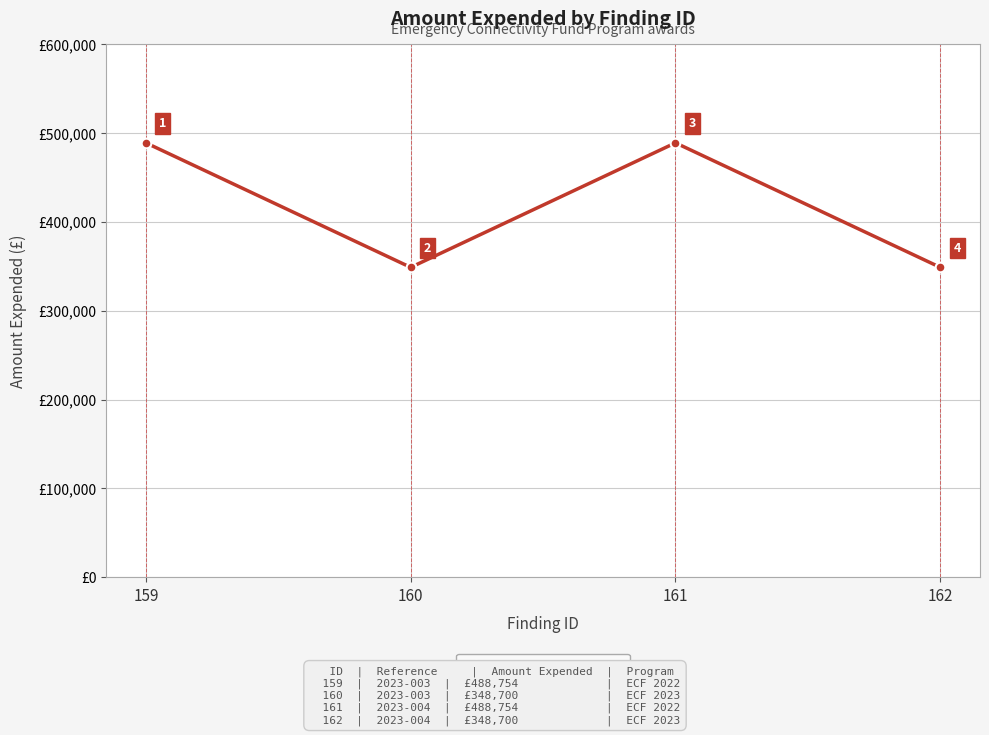

How many lines are shown in the chart?

1